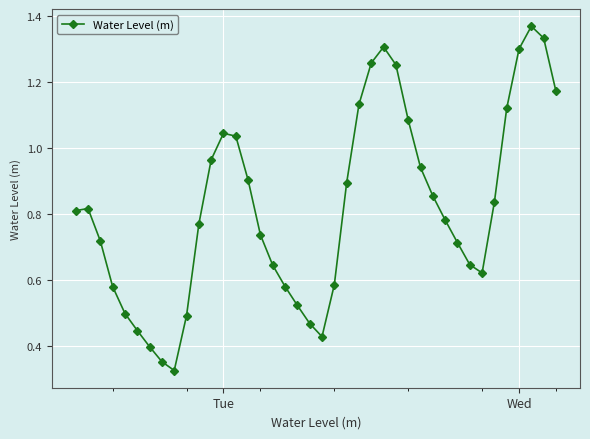

Does the chart have visible grid lines?

Yes